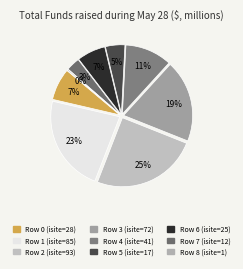

Do 1 and 7 together represent more than half of the pie?

No